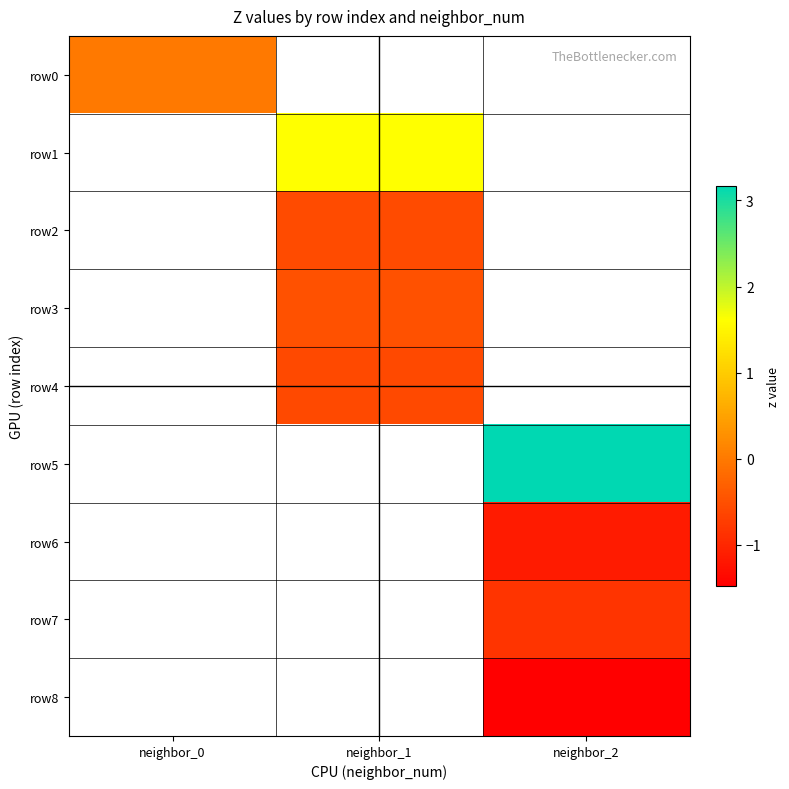

The value of row1 at neighbor_1 is 1.6. True or false?

True